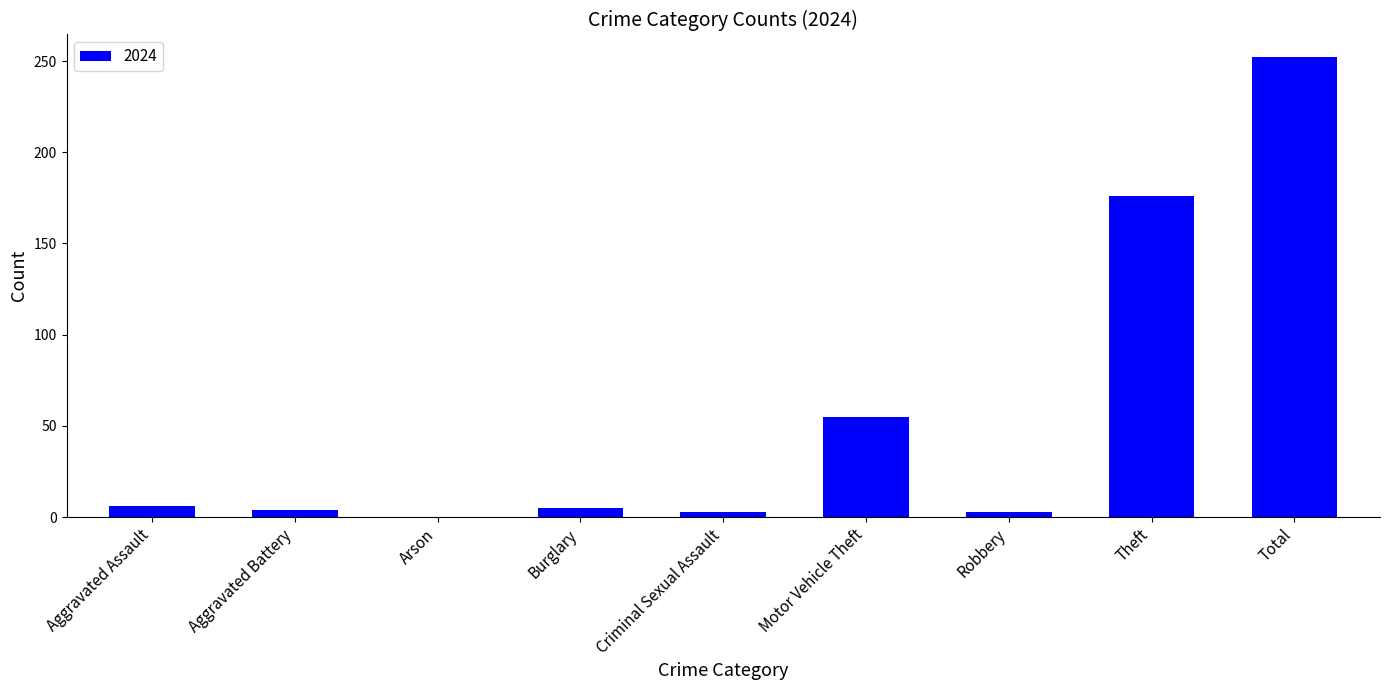

Which has a higher value, Aggravated Battery or Motor Vehicle Theft?

Motor Vehicle Theft